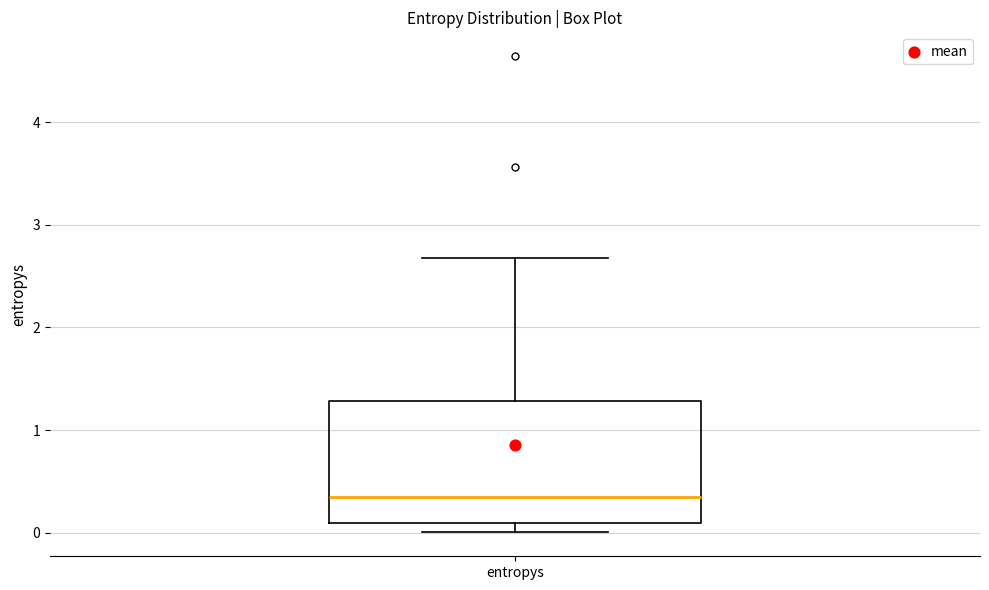

Transcribe this box plot: give where the median line is, the range the box spans, and where the two whiskers end, as read against the y-axis. The values are not printed on the chart, so give them approximately, as read against the axis.

median 0.3, box 0.1 to 1.3, whiskers 0.0 to 2.7